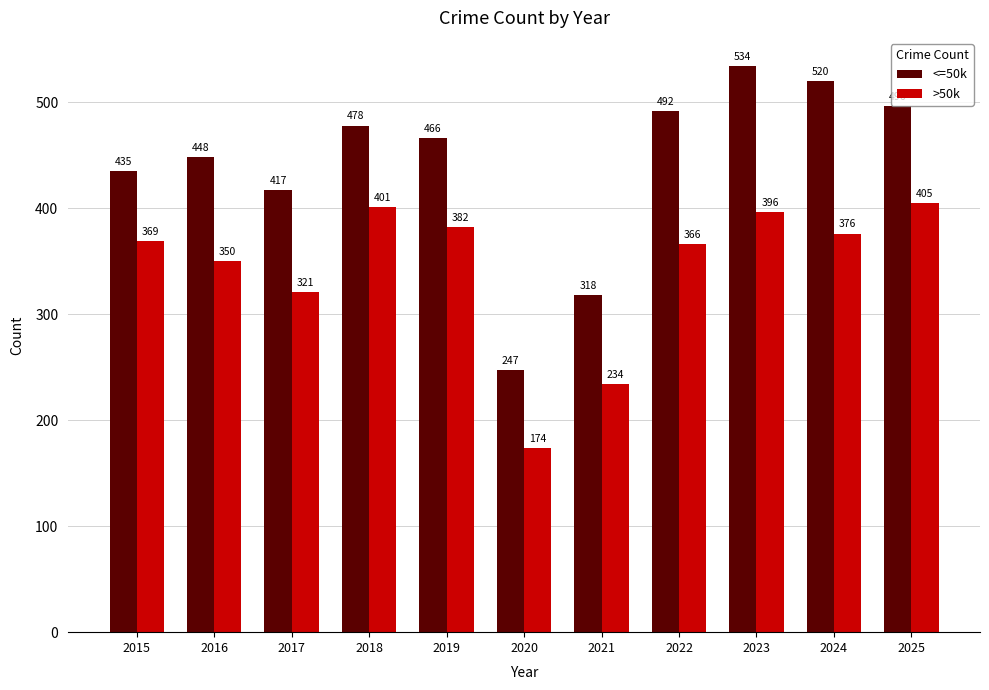

True or false: <=50k has a value of 466 at 2019.

True